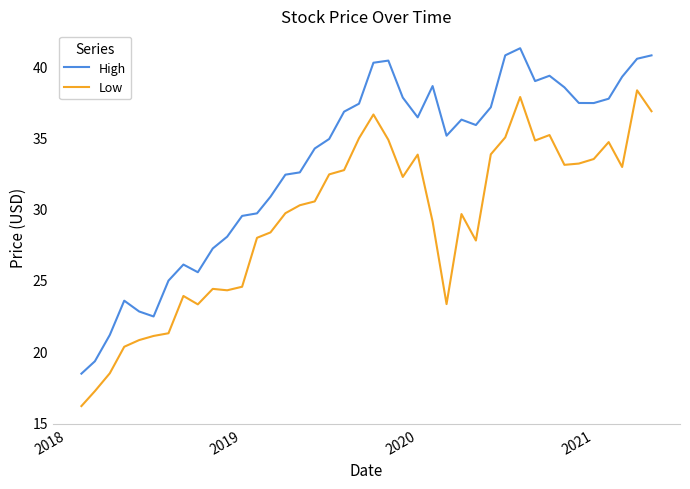

What is the difference between the maximum and minimum values in the High series?

22.9